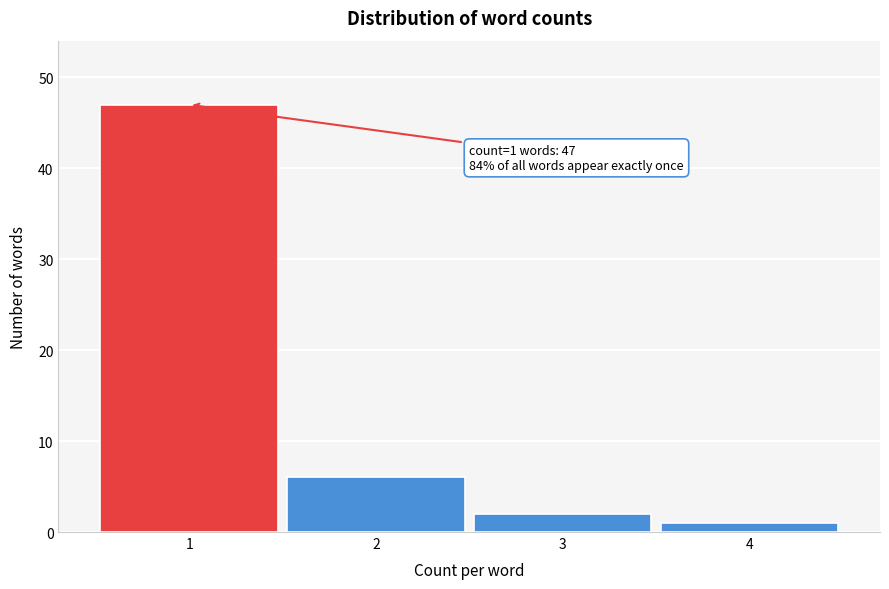

Reading left to right, list all the values displayed in this chart.

47	6	2	1